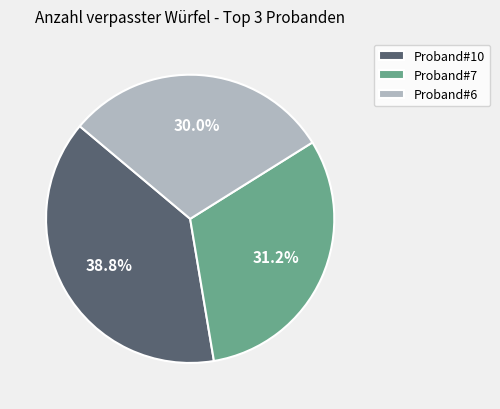

Which category has the smallest portion of the pie?

Proband#6